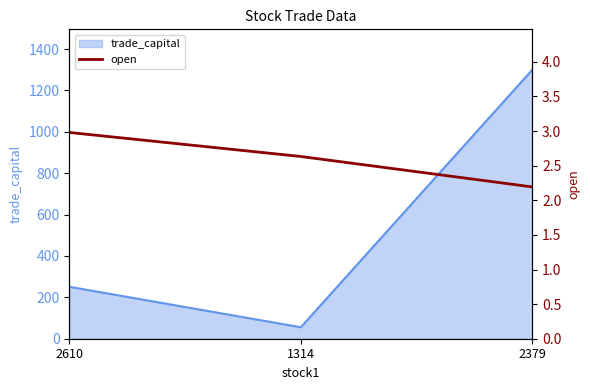

Is it true that trade_capital equals 1300.1 at 2379?

True